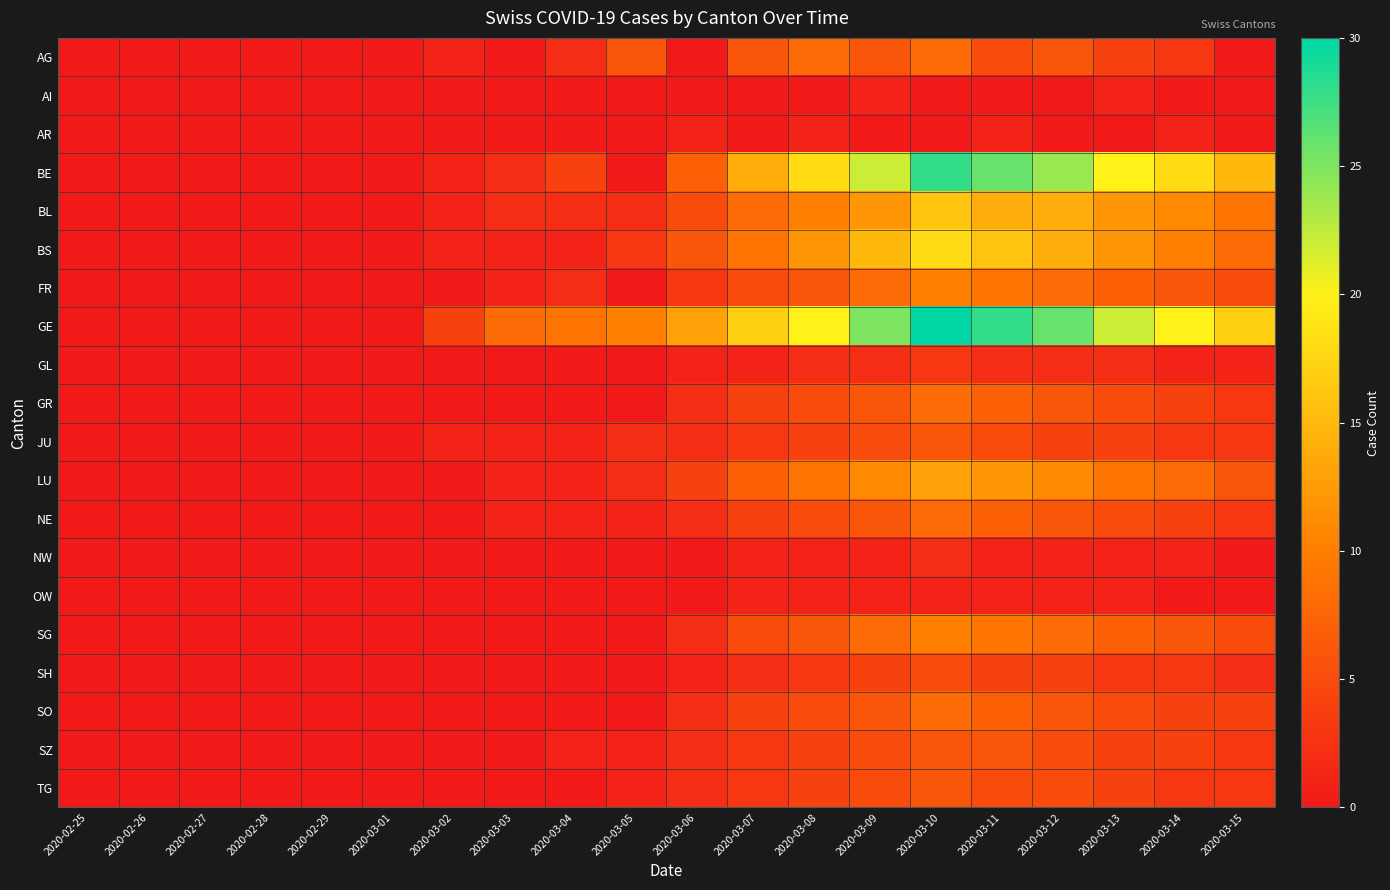

What is the greatest value displayed?

30